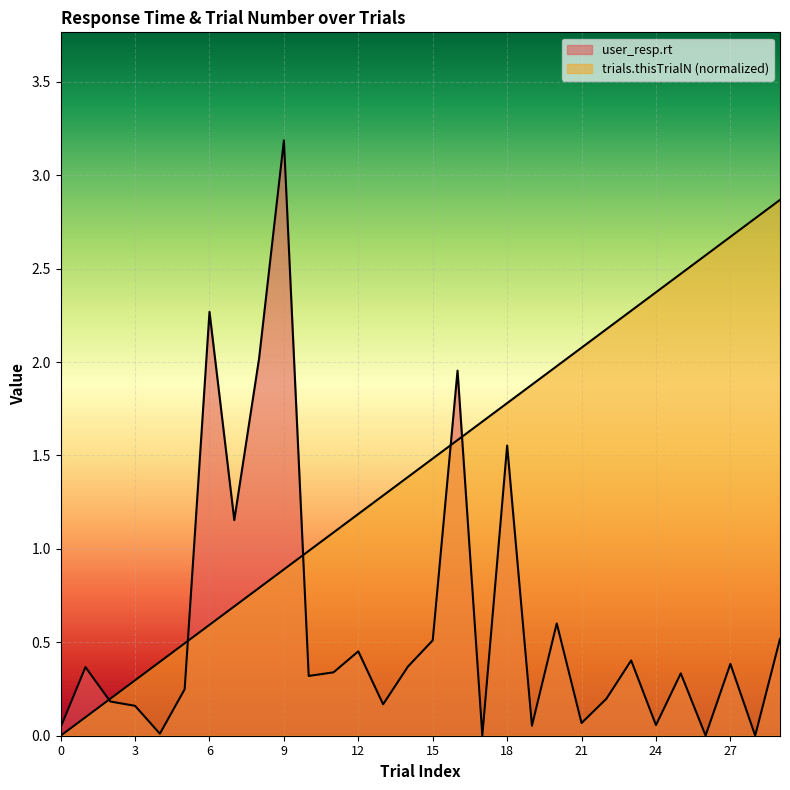

At which category is the sum across all series the highest?

9